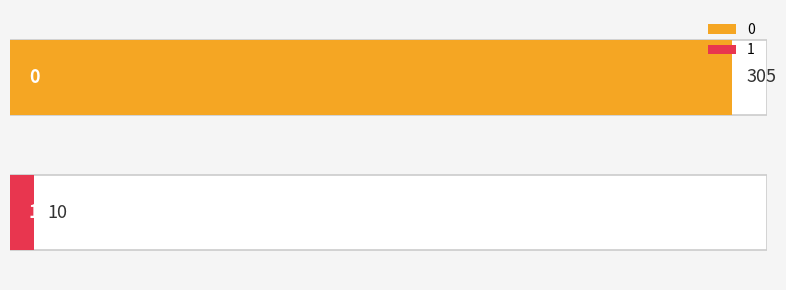

What value does the data have at 1?

10